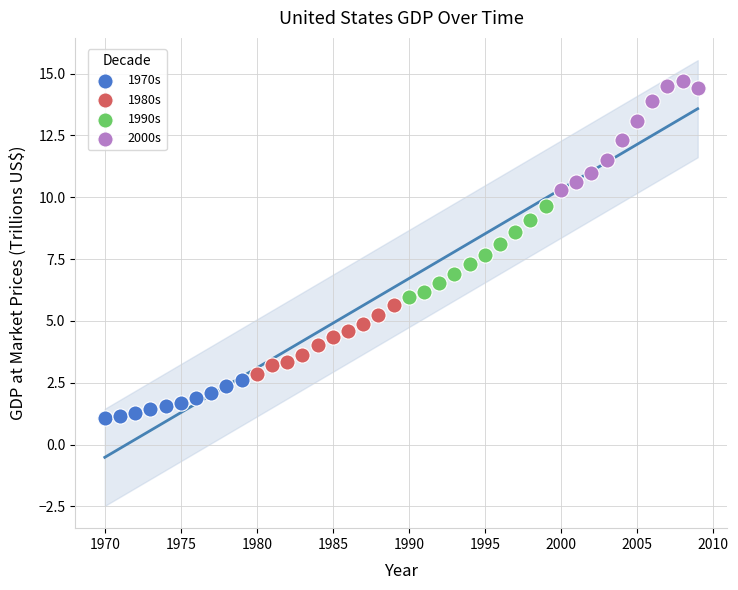

Which series contains the lowest Y value?

1970s